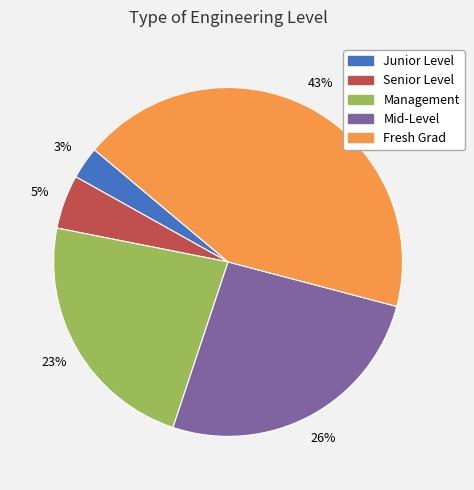

To the nearest percent, what is the combined percentage of Mid-Level and Fresh Grad?

69%